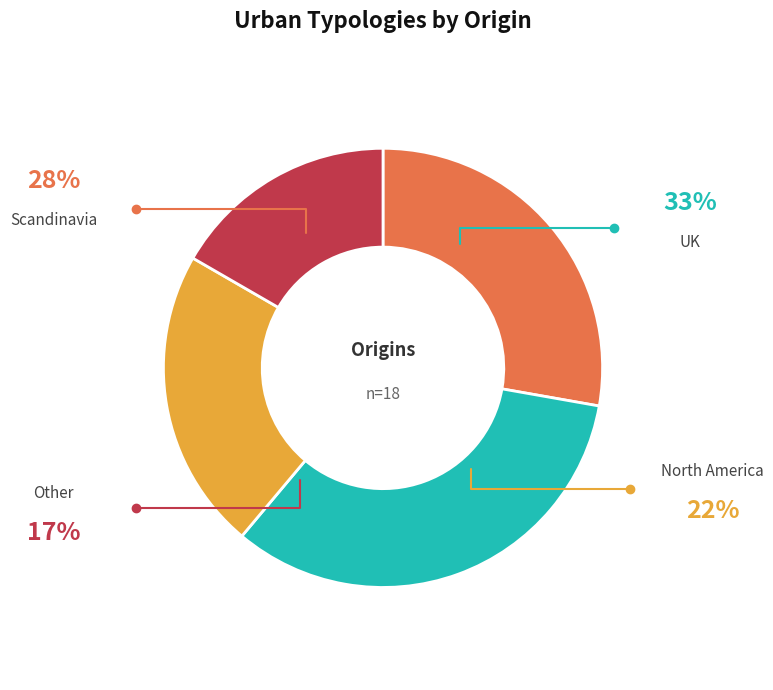

What is the largest slice in the pie chart?

UK